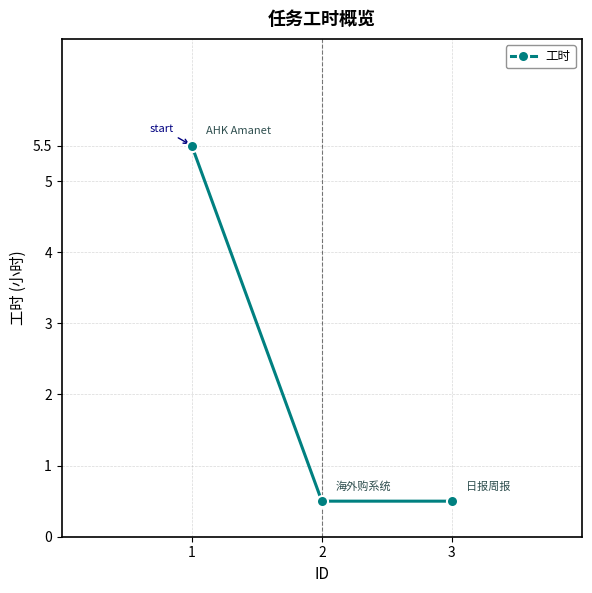

Reading left to right, what are all the values shown in this chart?

1=5.5	2=0.5	3=0.5